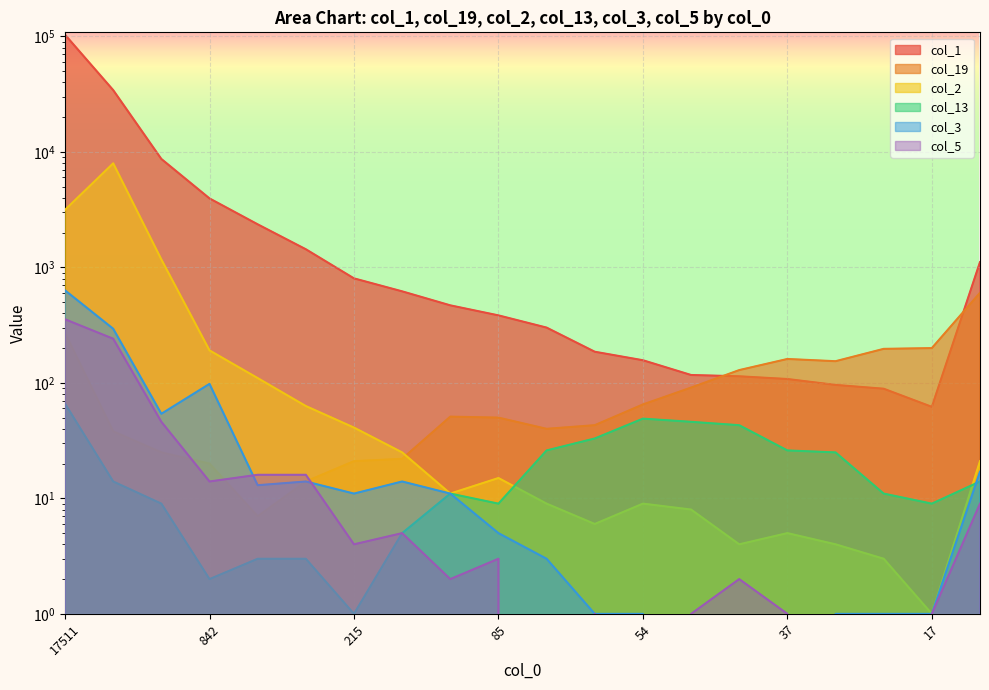

Count the number of categories in the chart.

20